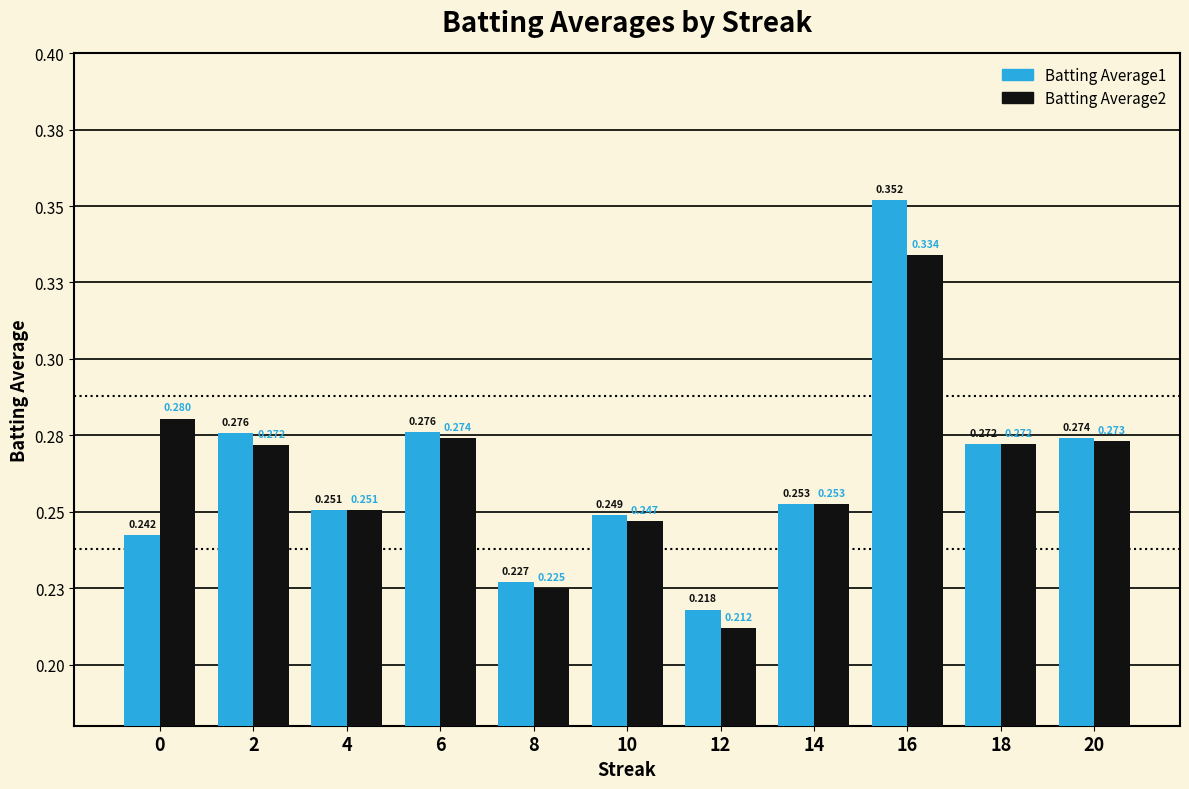

Which has a higher value, 8 or 6?

6